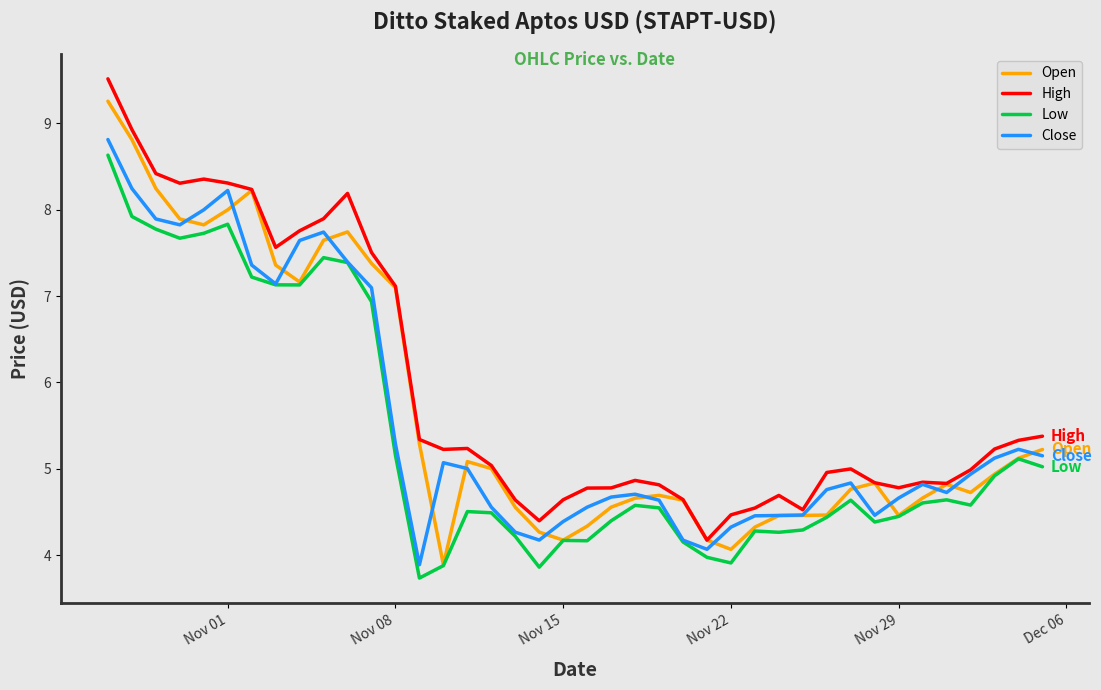

What is the lowest value of the High series?

4.2